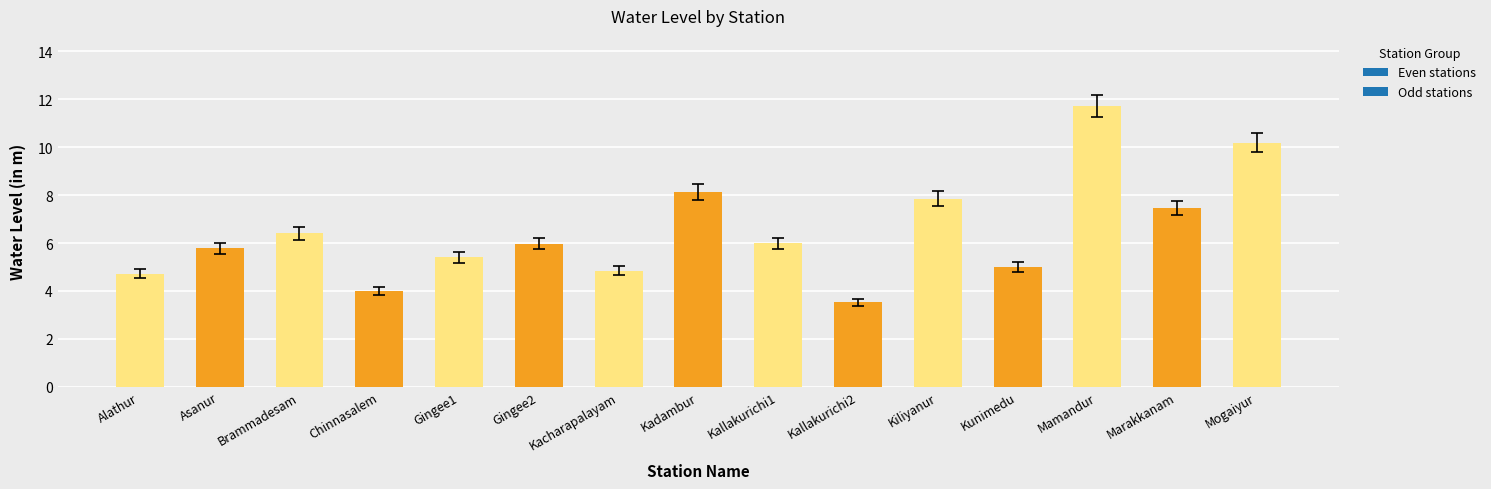

Which category has the lowest value across all series?

Kallakurichi2